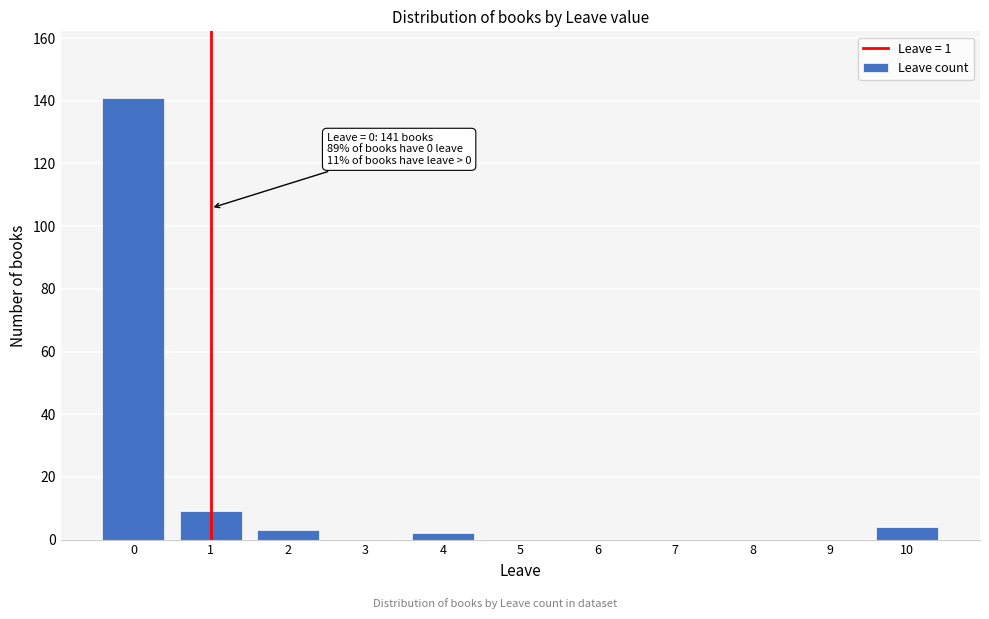

Reading left to right, list all the values displayed in this chart.

0=141	1=9	2=3	3=0	4=2	5=0	6=0	7=0	8=0	9=0	10=4